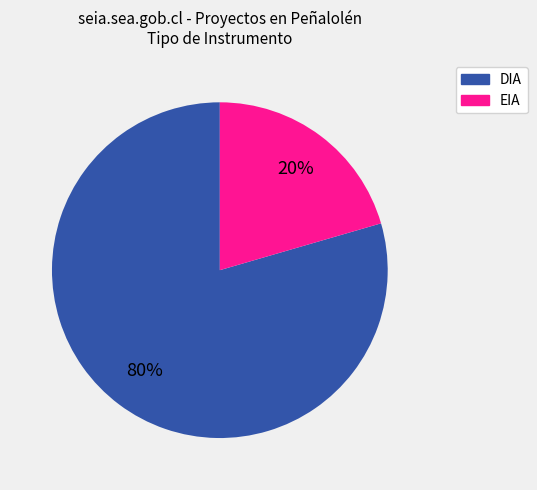

Count the number of slices in the pie.

2